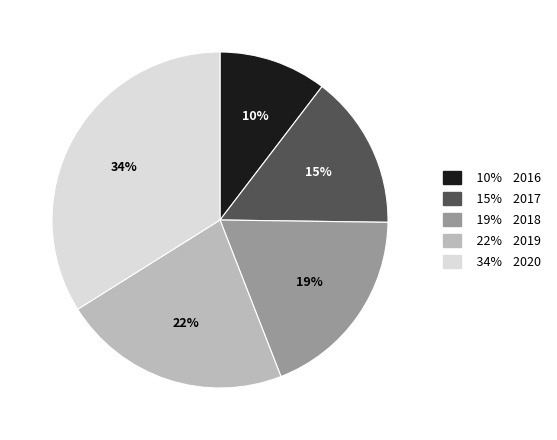

Is there any slice that represents more than half of the pie?

No